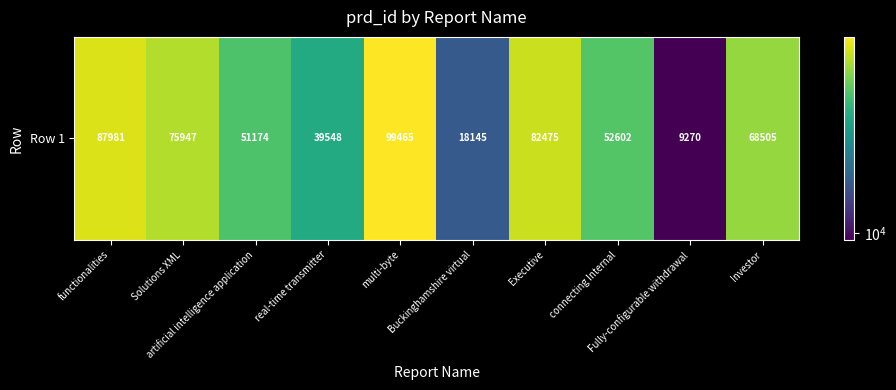

The chart shows a value of 164851 at multi-byte. True or false?

False